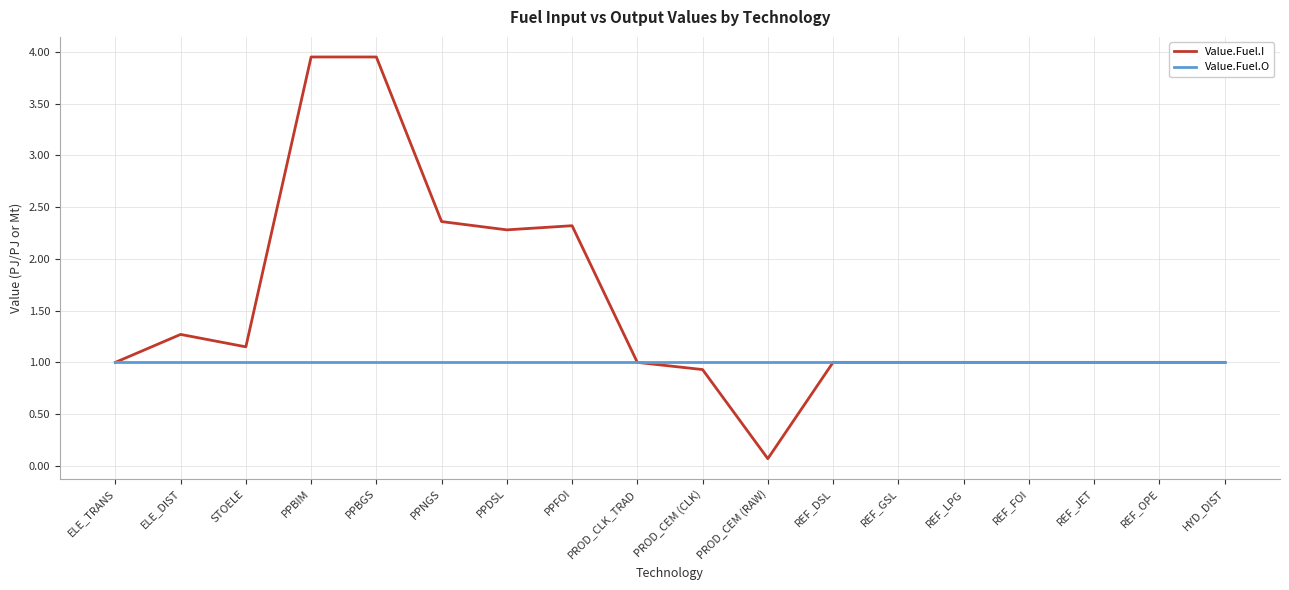

What value does the Value.Fuel.O series have at ELE_TRANS?

1.0